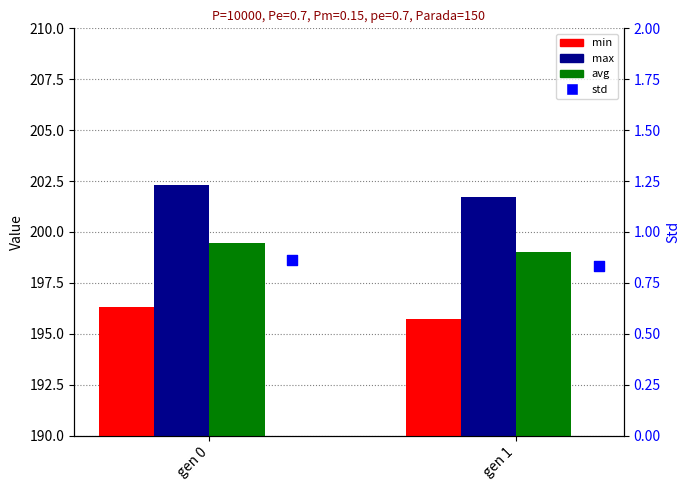

Which series contains the lowest Y value?

std